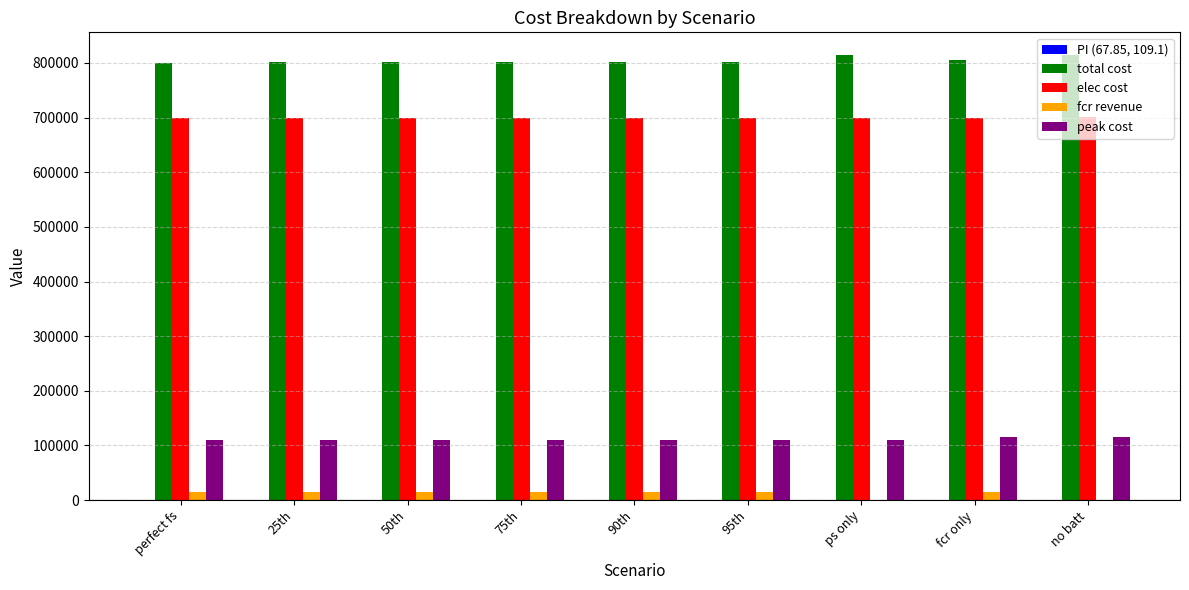

The value of peak cost at no batt is 172536.5. True or false?

False